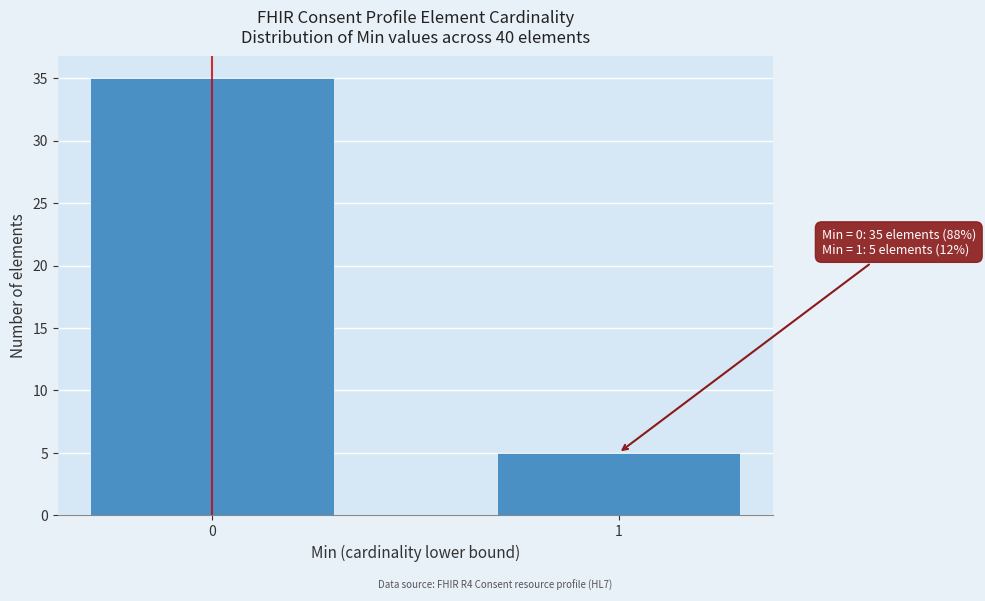

Reading right to left, list all the values displayed in this chart.

5	35